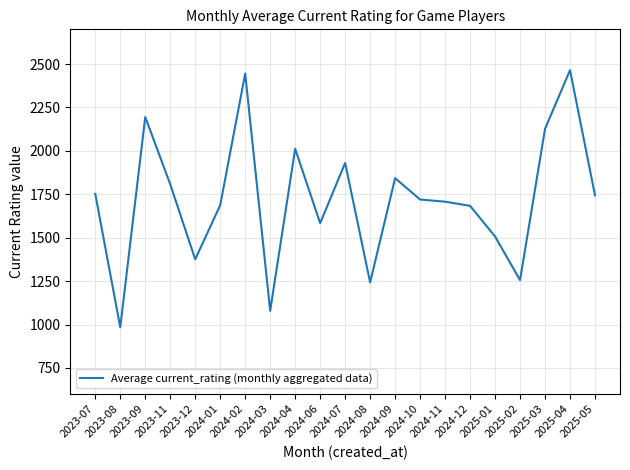

Where is the first local maximum?

2023-09